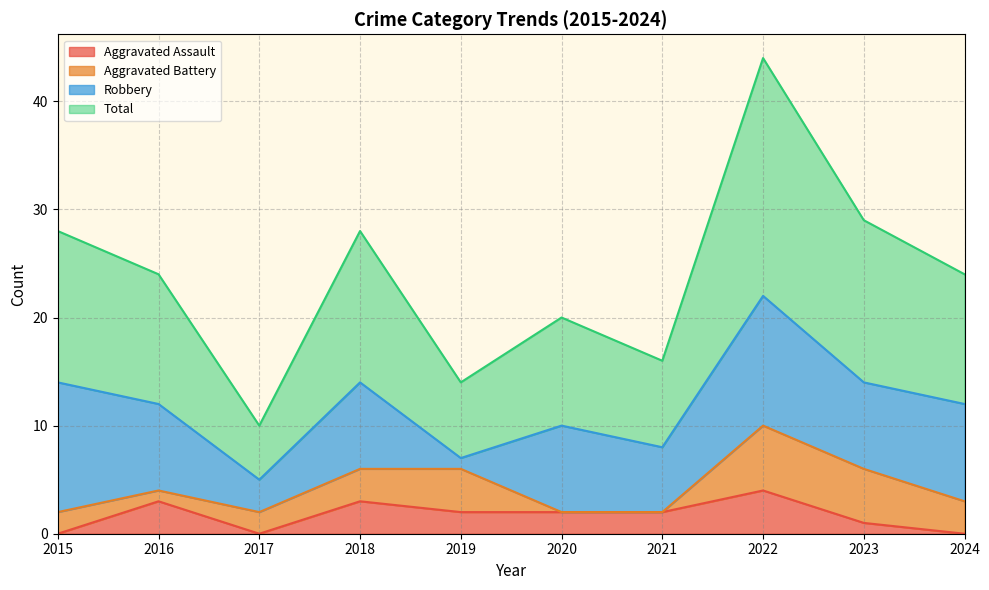

Does the chart display data point markers on the line(s)?

No